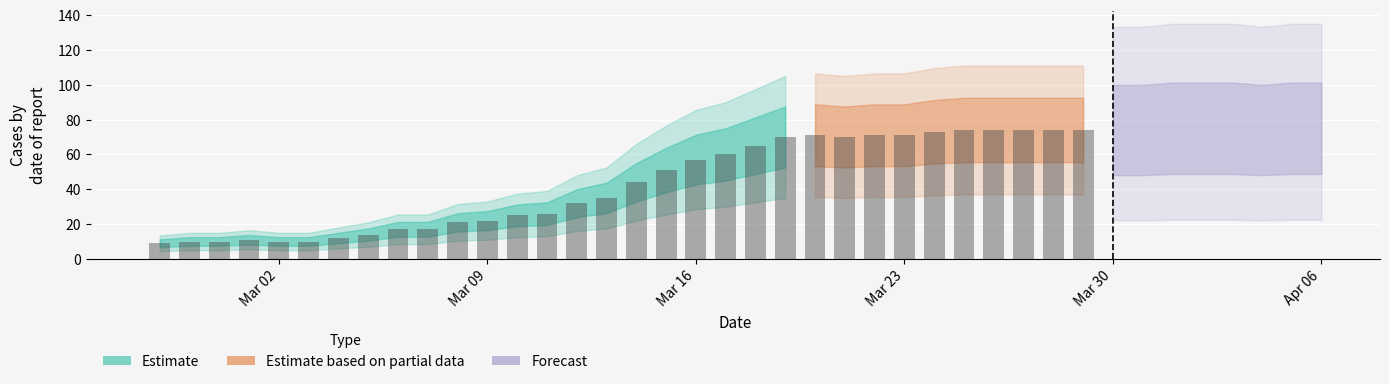

What is the sum of all values?

1951